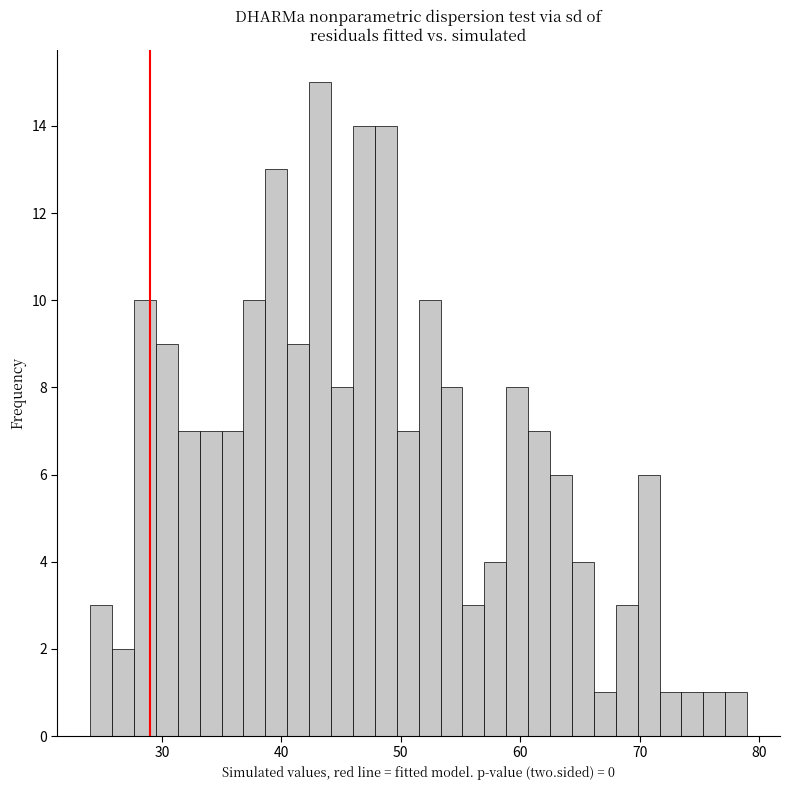

Read against the x-axis, roughly where is the centre of the tallest bar?

43